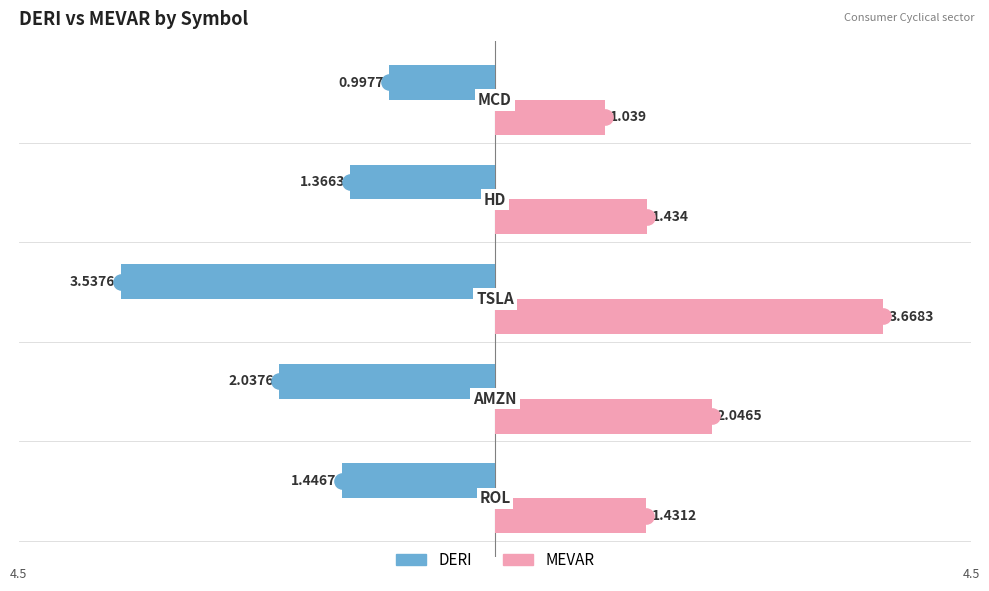

At how many categories does at least one series exceed 3?

1